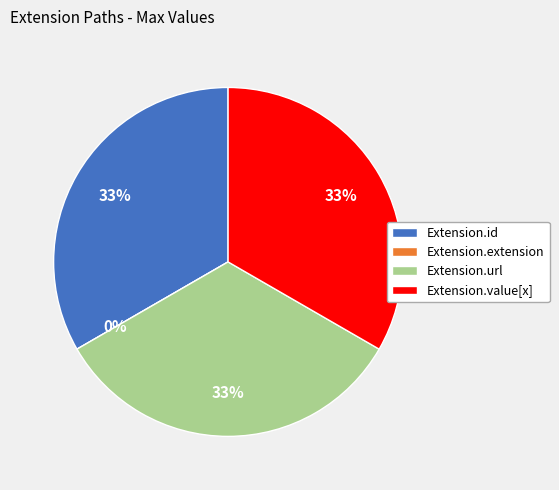

To the nearest percent, what percentage of the pie is Extension.id?

33%